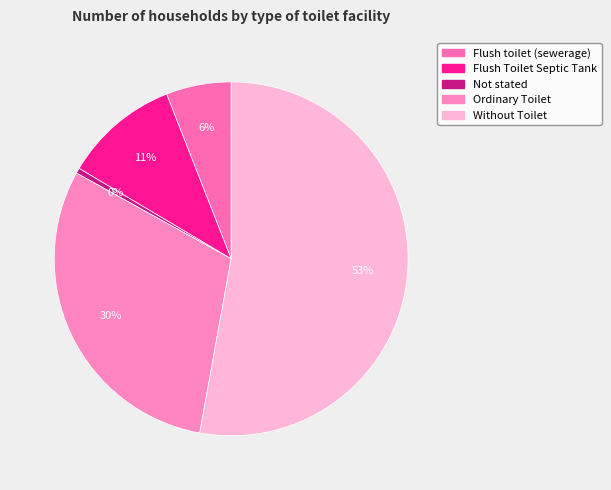

What is the largest slice in the pie chart?

Without Toilet